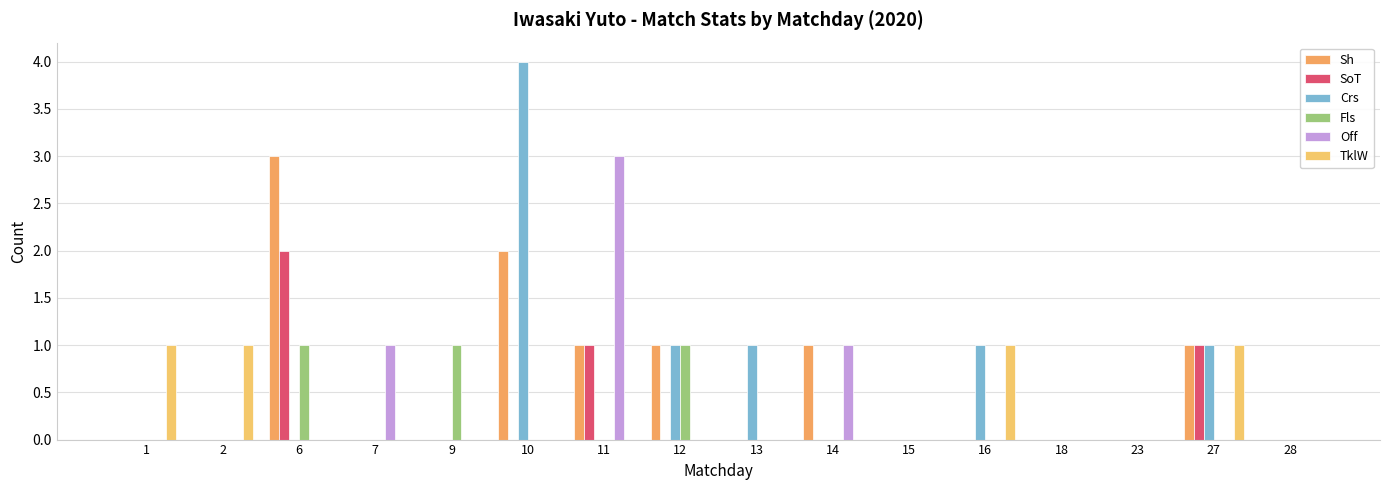

Which series has the largest range (max minus min)?

Crs